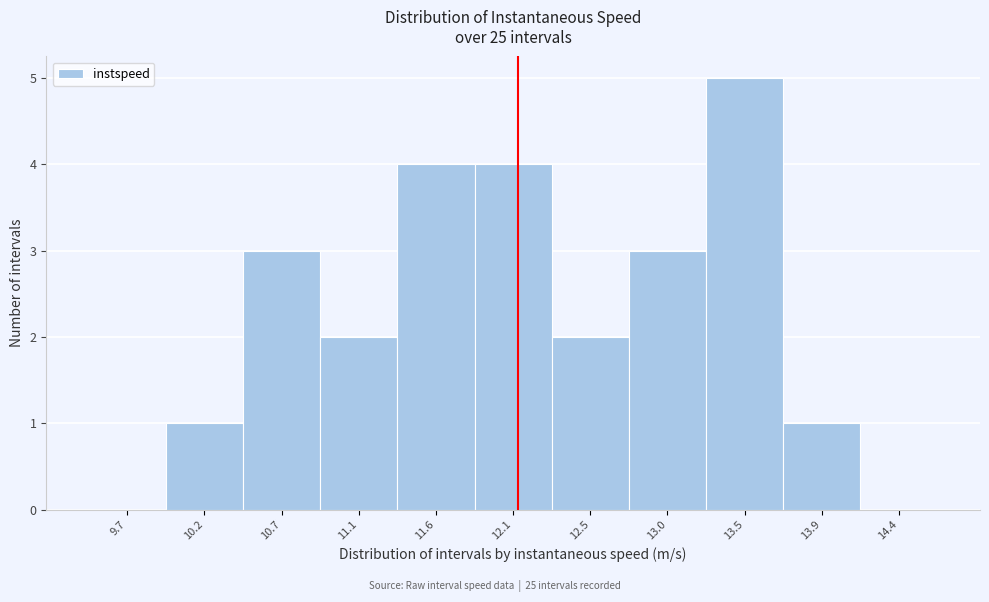

Reading left to right, list all the values displayed in this chart.

9.7=0	10.2=1	10.7=3	11.1=2	11.6=4	12.1=4	12.5=2	13.0=3	13.5=5	13.9=1	14.4=0